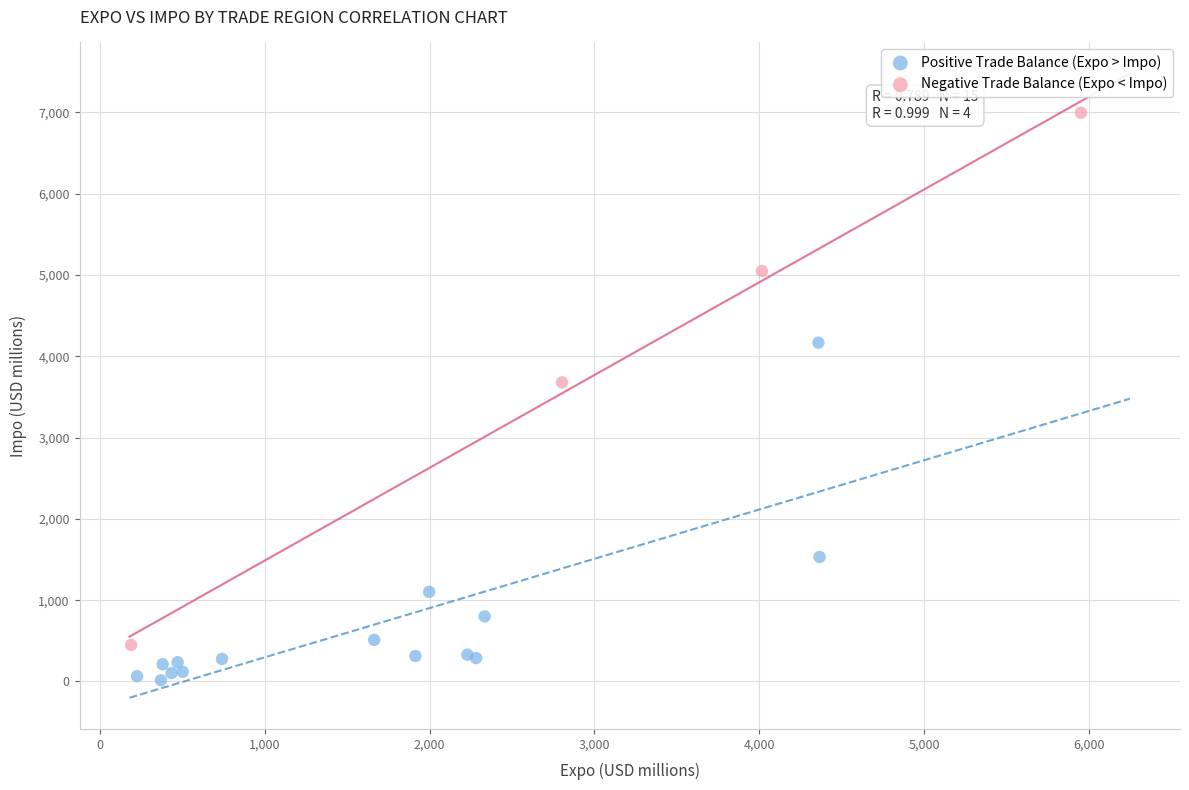

Which series contains the highest Y value?

Negative Trade Balance (Expo < Impo)